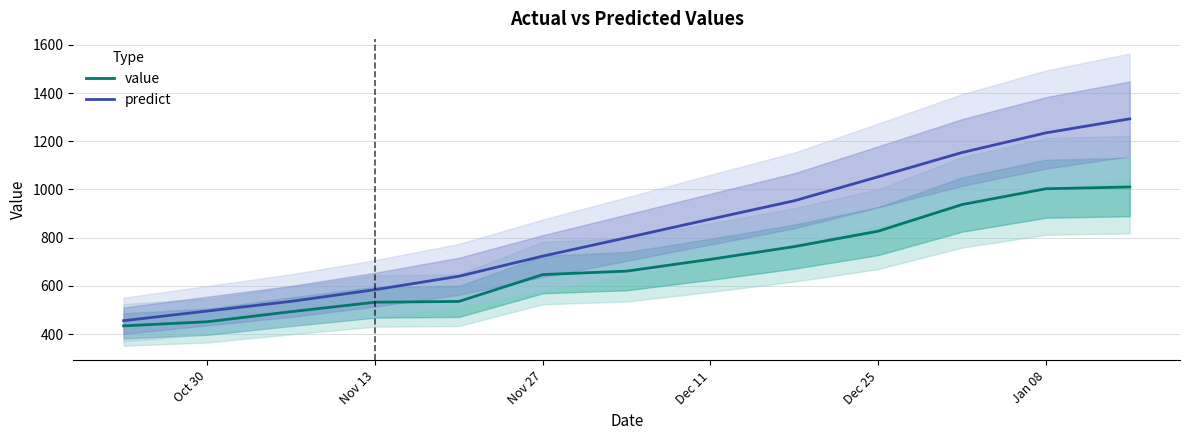

True or false: predict has a value of 495.9 at Oct 30.

True